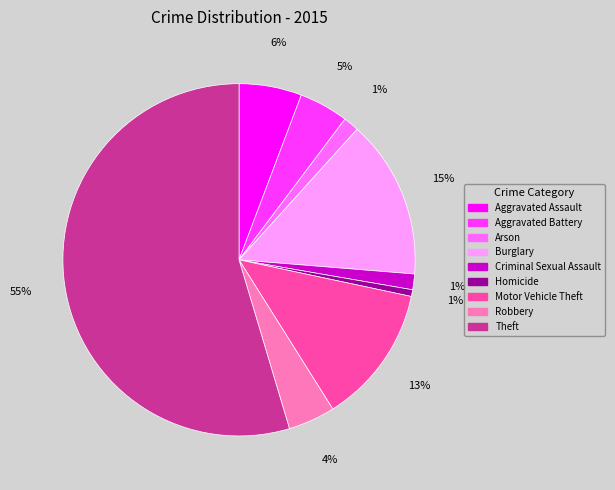

Is the sum of Robbery and Aggravated Assault greater than half?

No